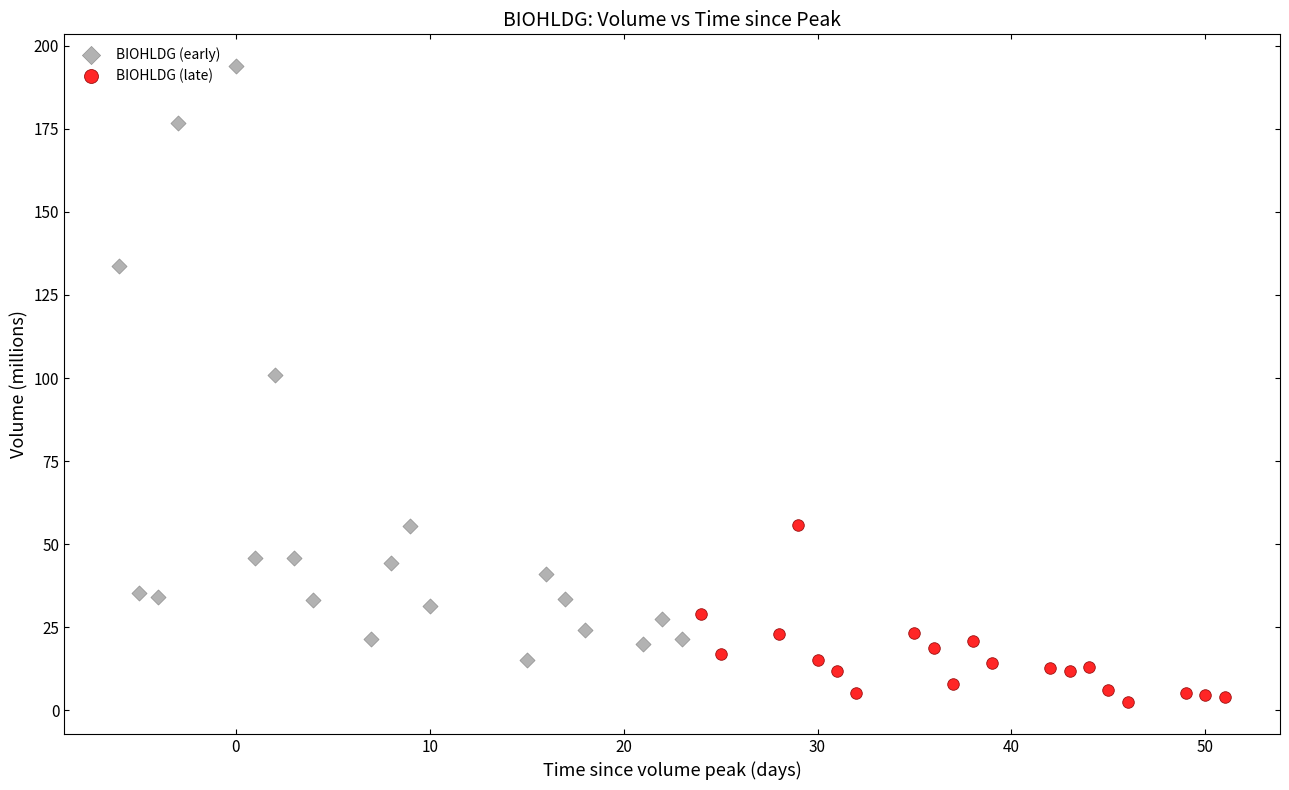

Which series reaches the maximum Y coordinate?

BIOHLDG (early)